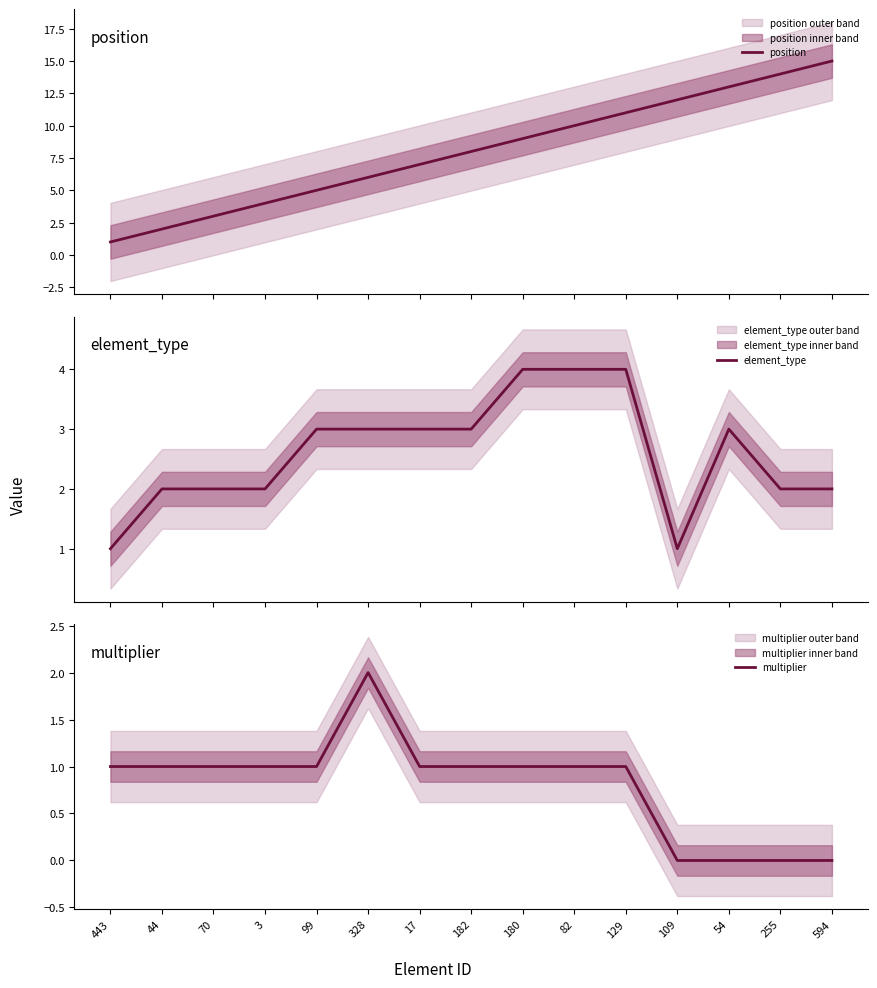

Read the position value at 70.

3